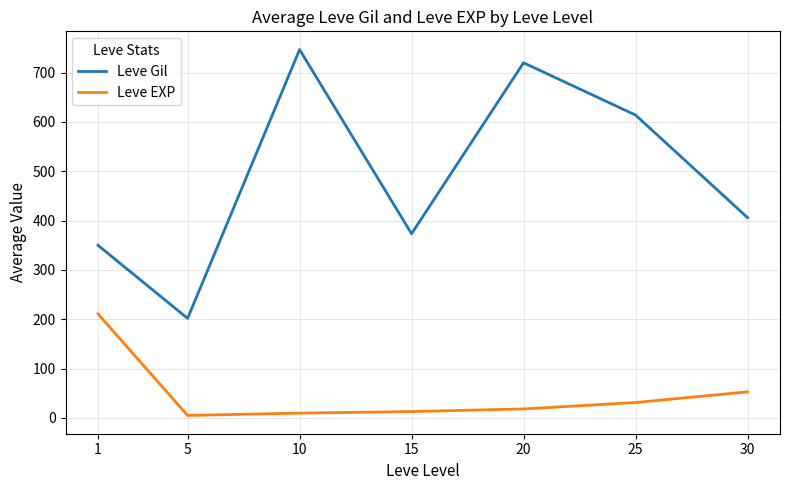

What is the approximate value of Leve EXP at 25?

31.0